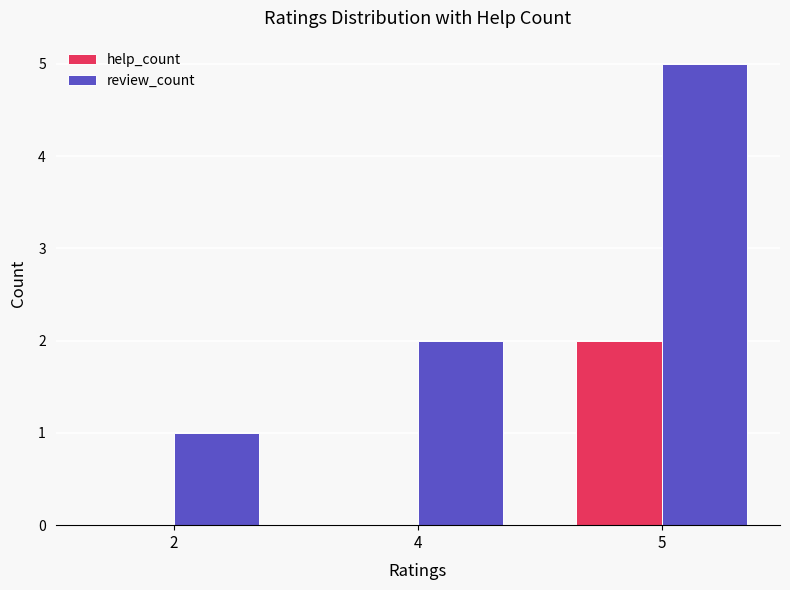

Which series changed the most between 2 and 5?

review_count